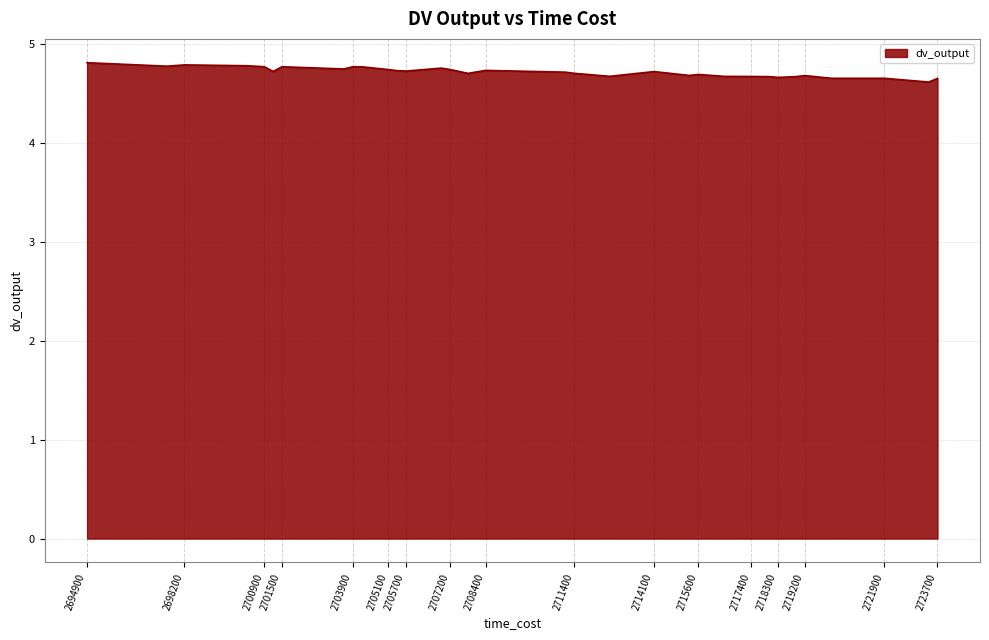

How many series are shown in this chart?

1